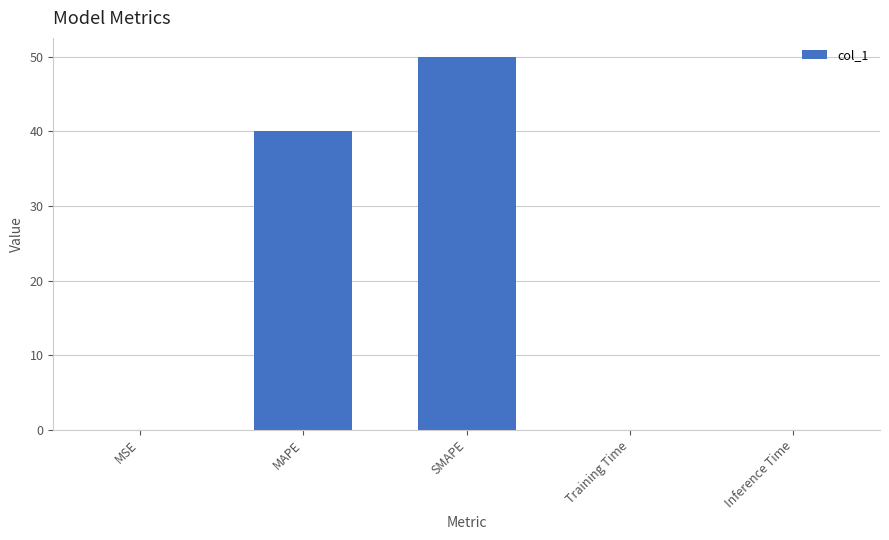

At which label is the value closest to 25?

MAPE